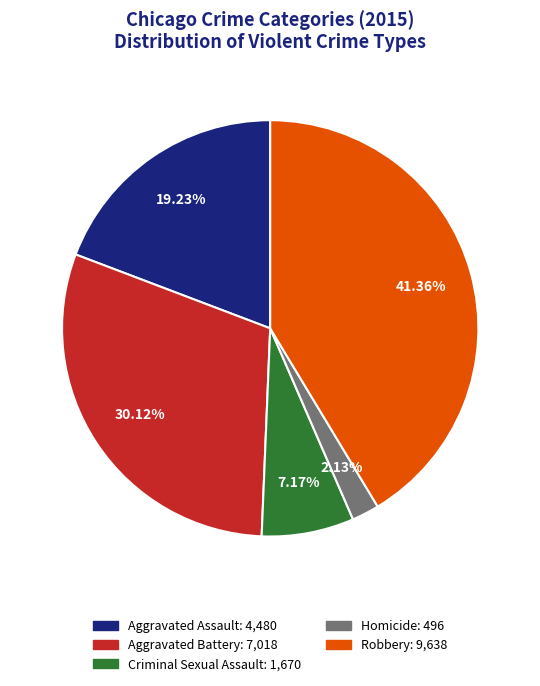

Do Aggravated Battery and Homicide together represent more than half of the pie?

No